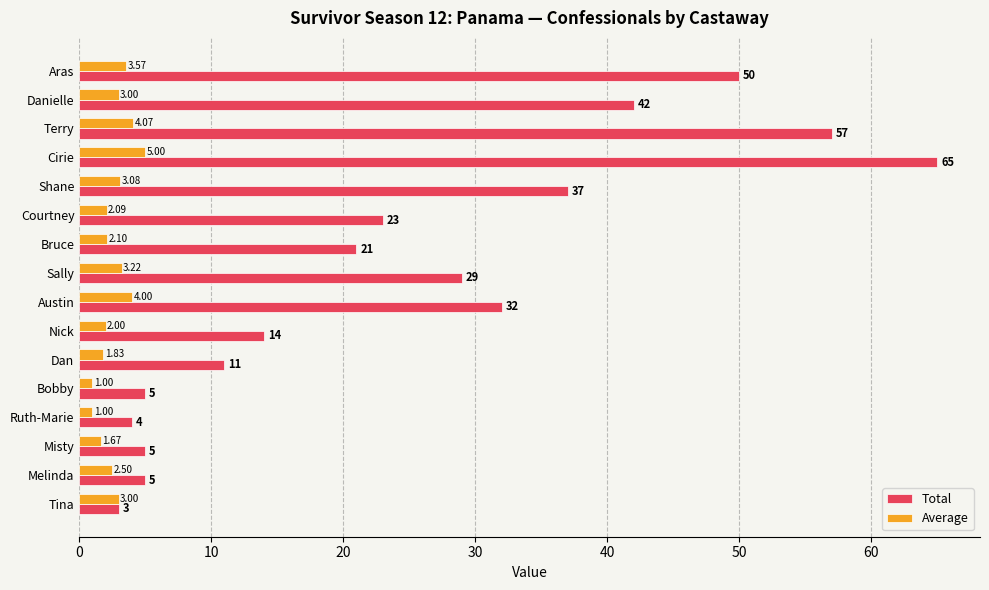

Where is Total nearest to the value 34?

Austin